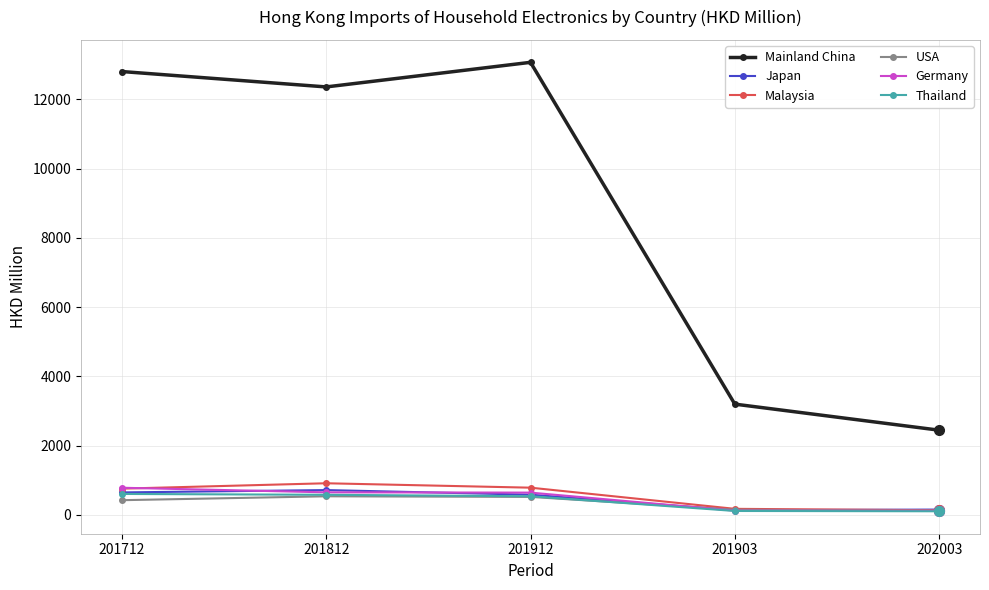

How many lines are shown in the chart?

6